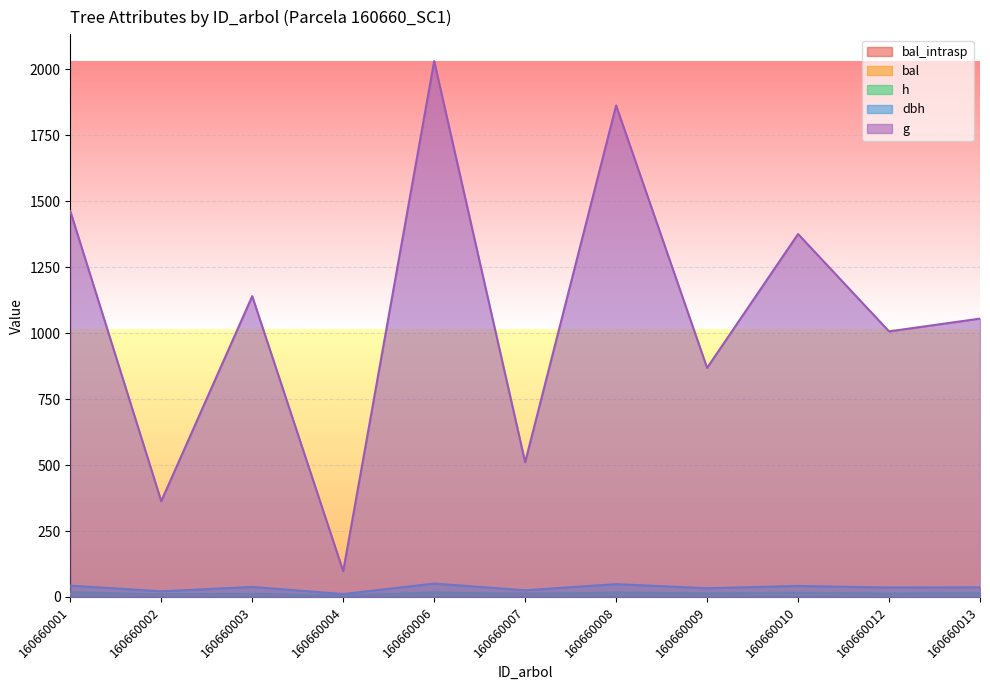

At how many categories does at least one series exceed 1522?

2